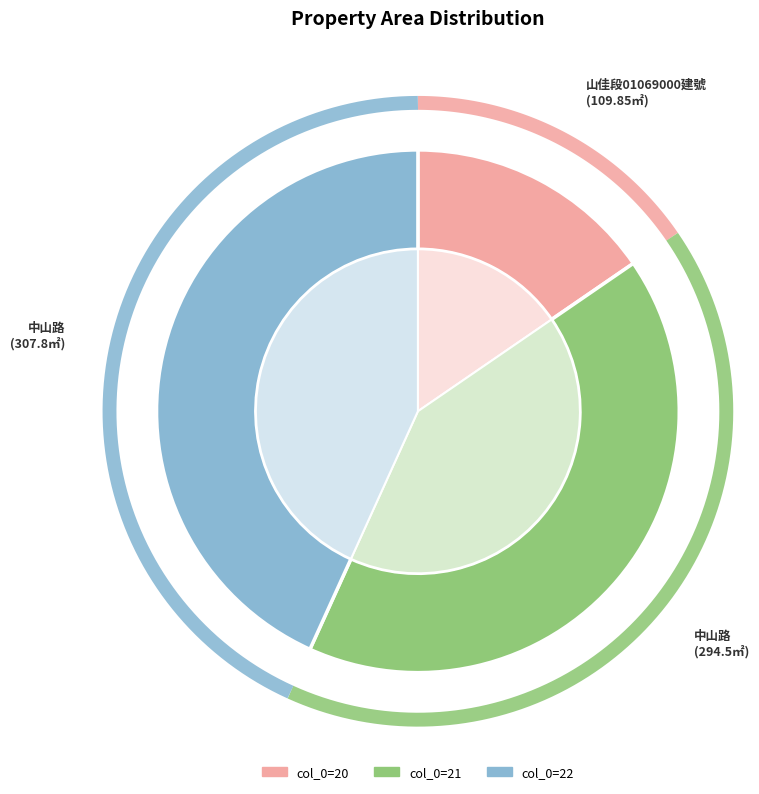

What percentage is the 20 slice, to the nearest percent?

15%